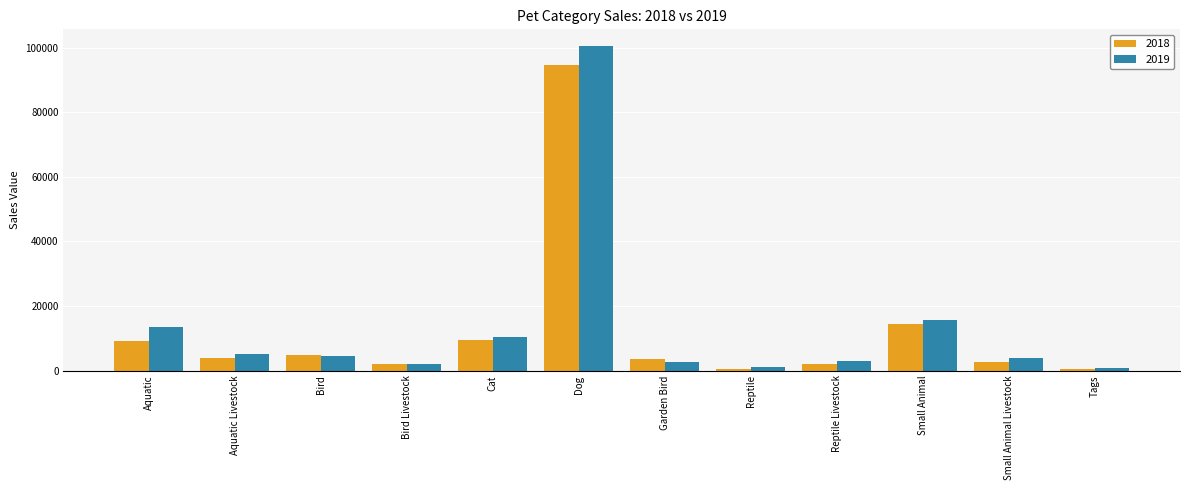

At which label does 2018 reach its peak?

Dog